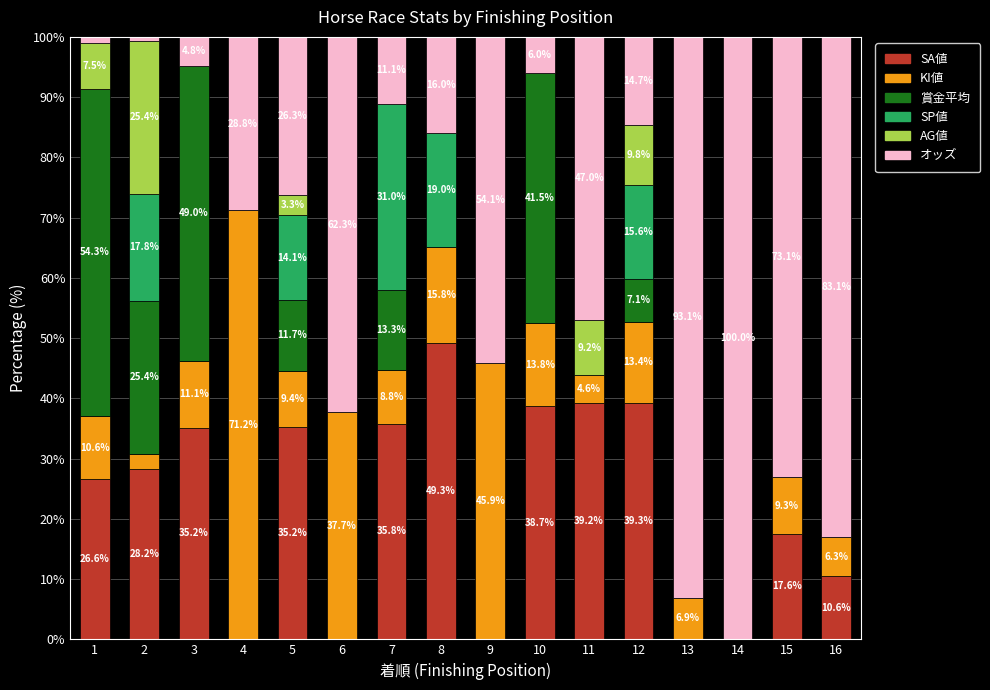

Which category has the highest value in the SA値 series?

8